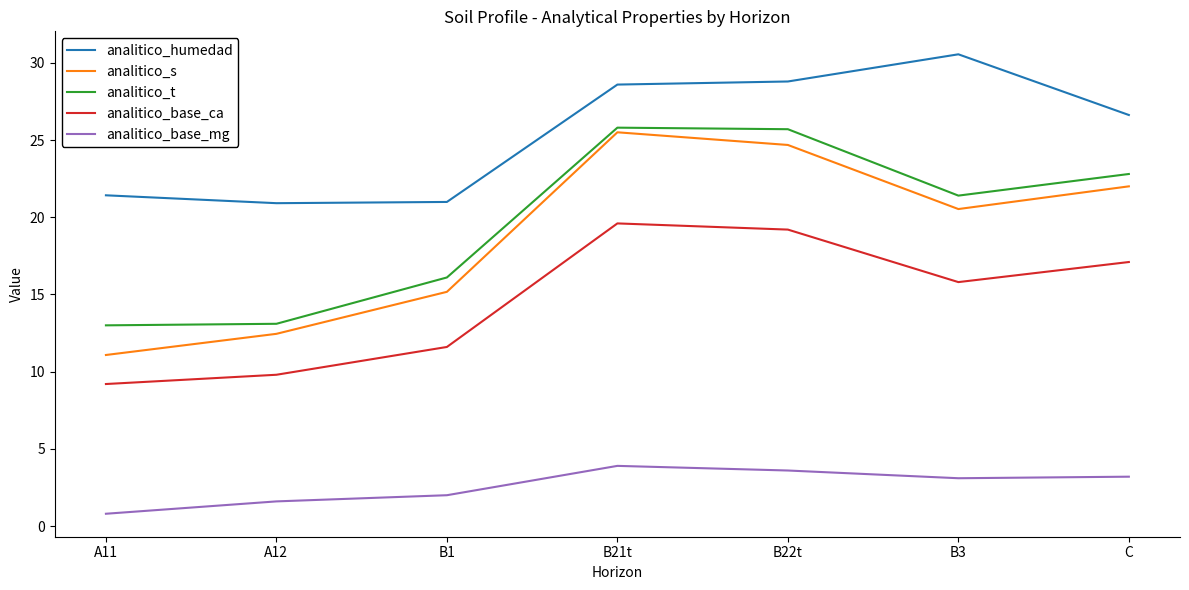

What is the highest value of the analitico_t series?

25.8